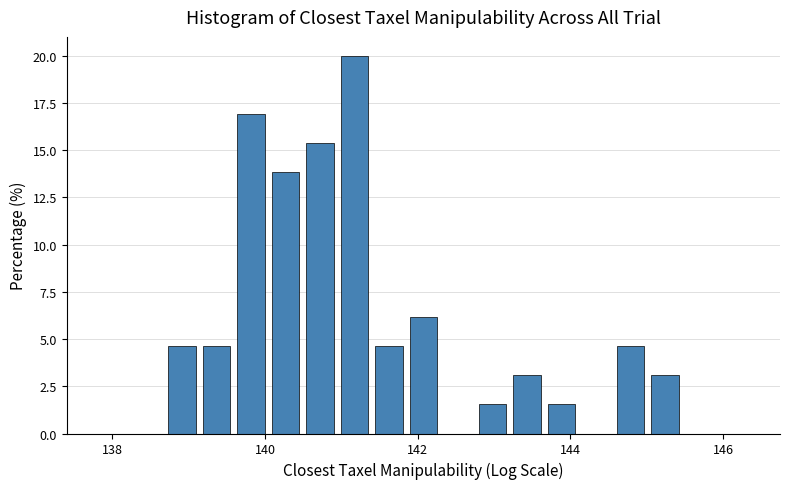

Around what value on the x-axis is the tallest bar? Give the approximate position of its centre, as read against the axis.

141.2